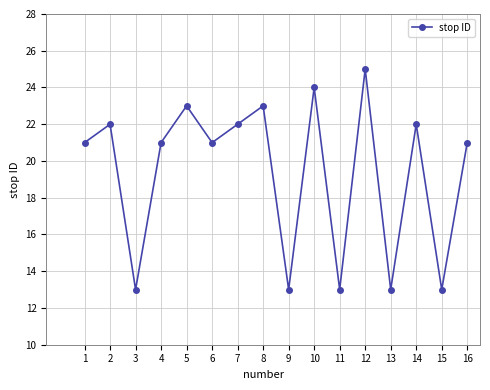

Count the number of data series in this chart.

1